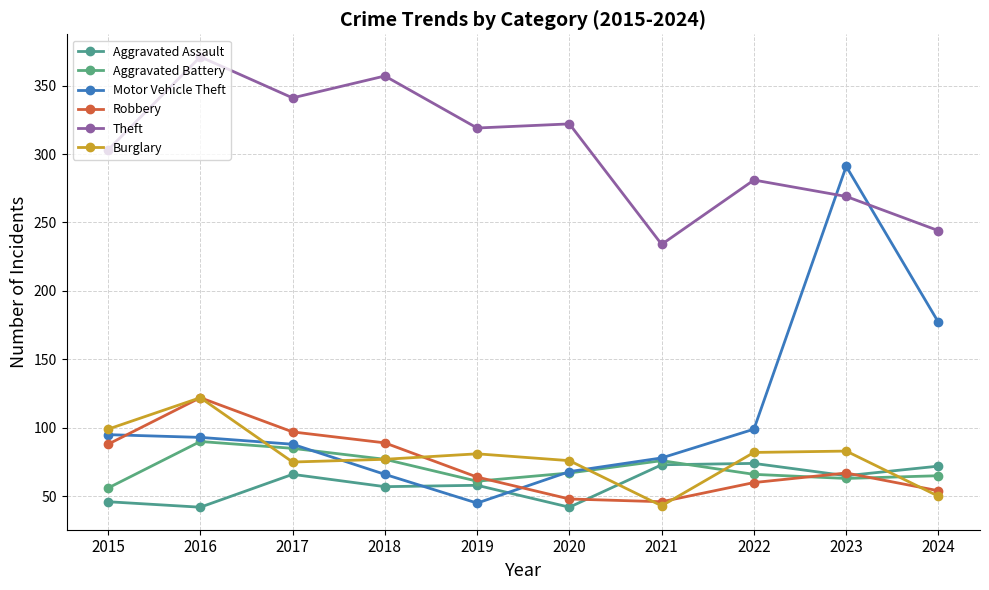

Which category has the highest value in the Motor Vehicle Theft series?

2023